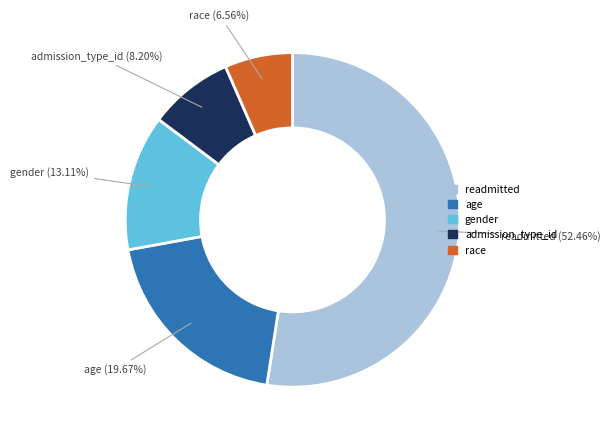

Rank the categories by value from highest to lowest.

readmitted, age, gender, admission_type_id, race